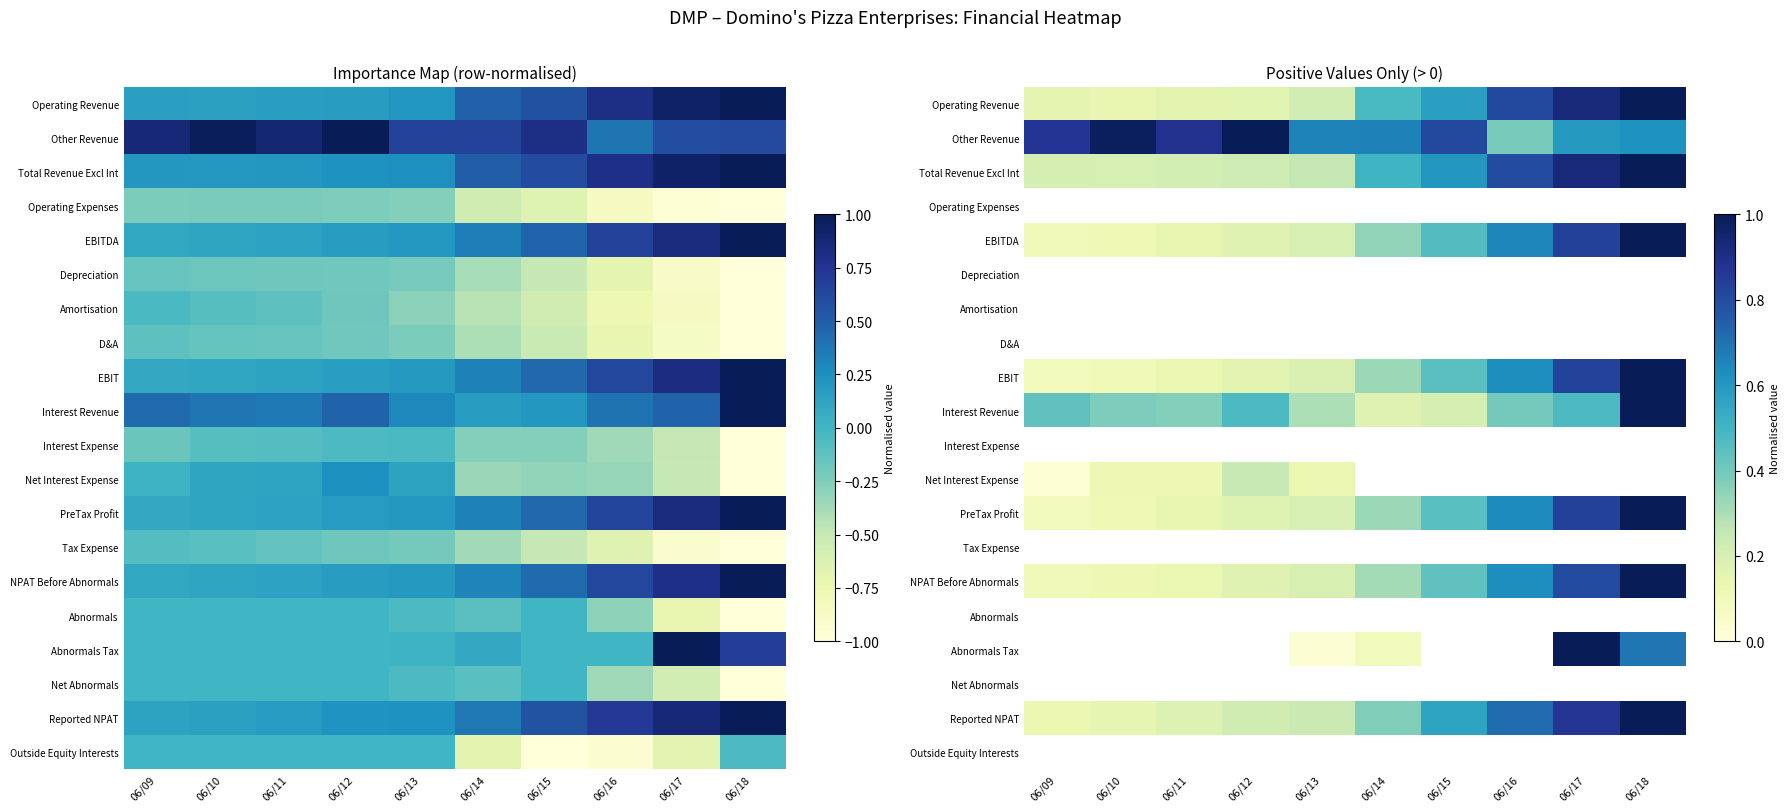

Between 06/14 and 06/18, which is larger?

06/18